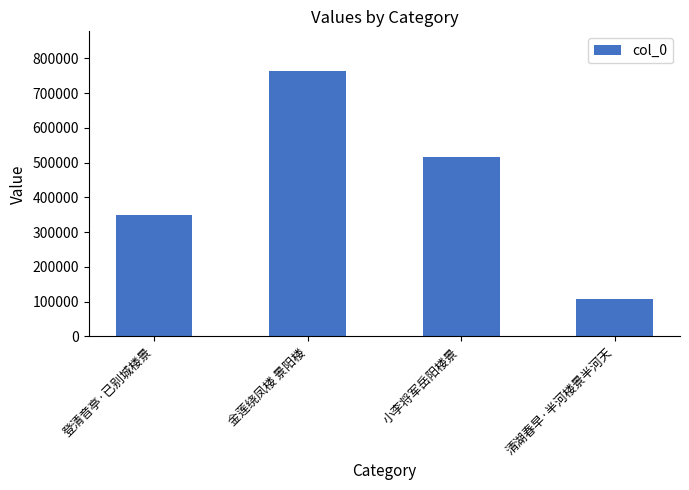

Reading right to left, extract all data points from this chart.

106375	515538	763355	348302